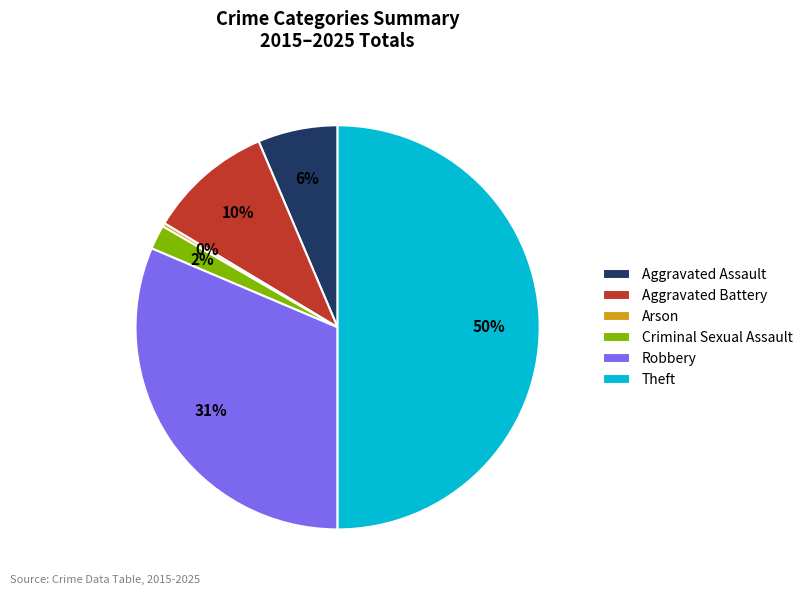

To the nearest percent, what portion does Aggravated Assault represent?

6%